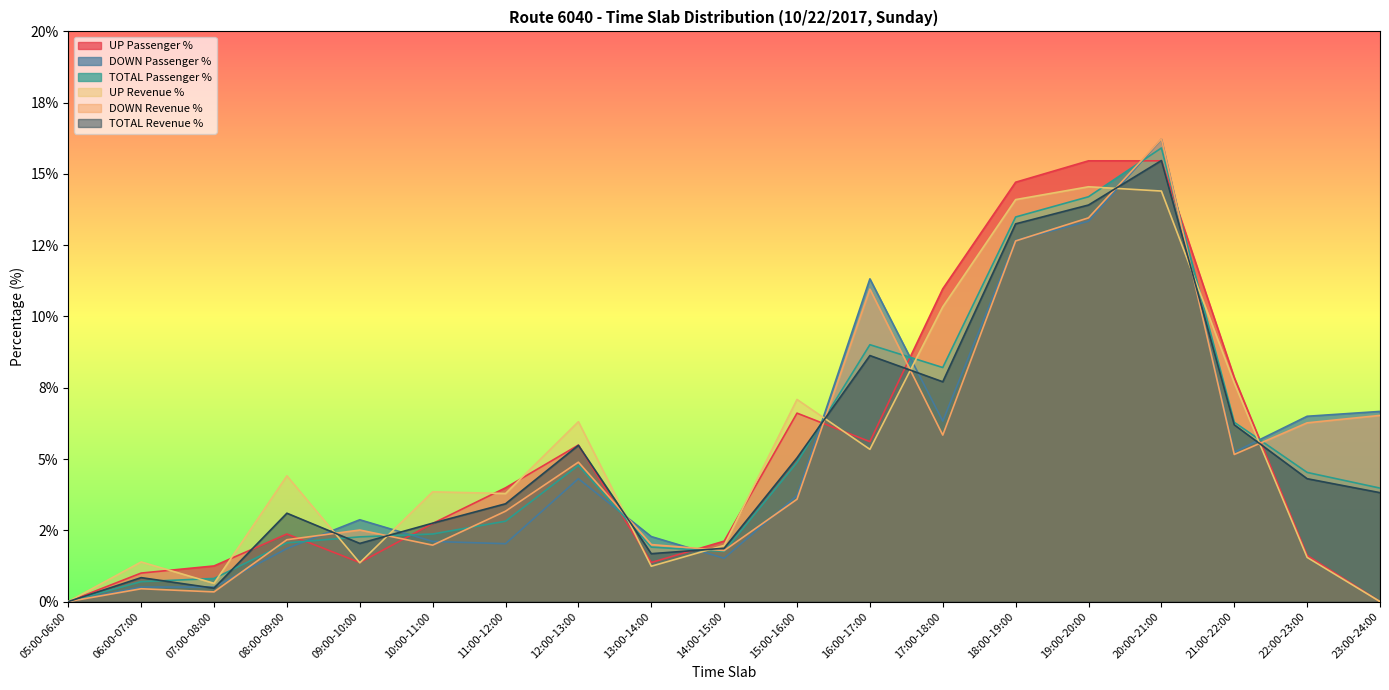

How many data points in UP Passenger % are less than 2?

7